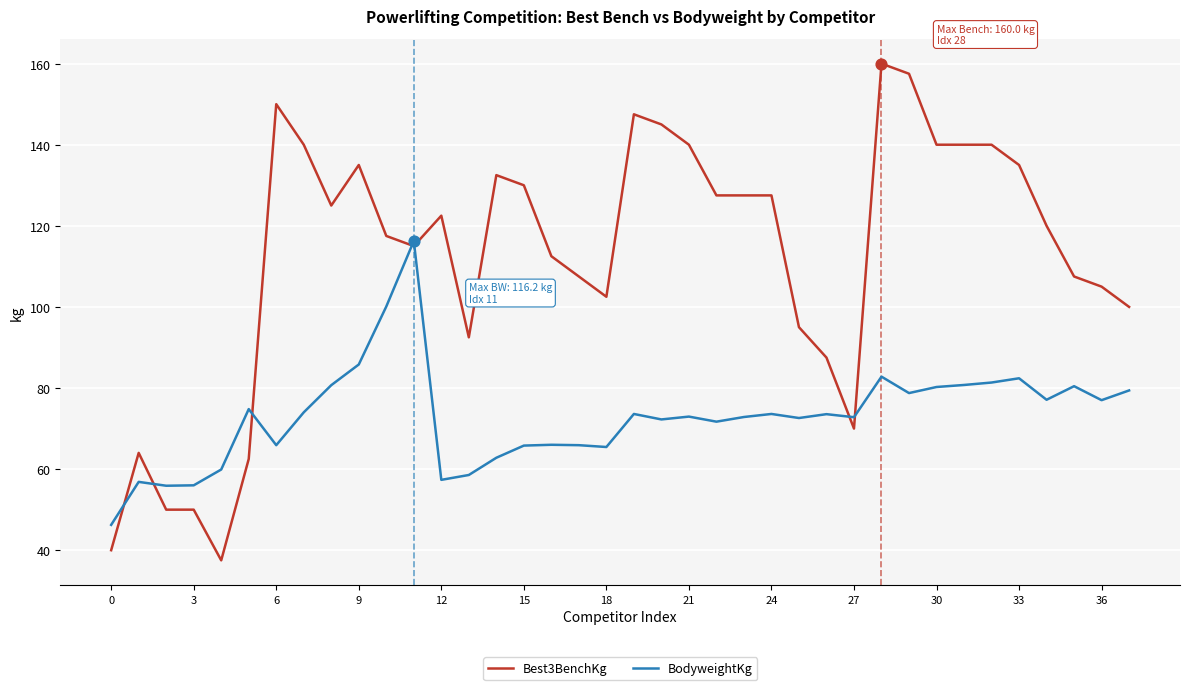

Which series has the largest range (max minus min)?

Best3BenchKg